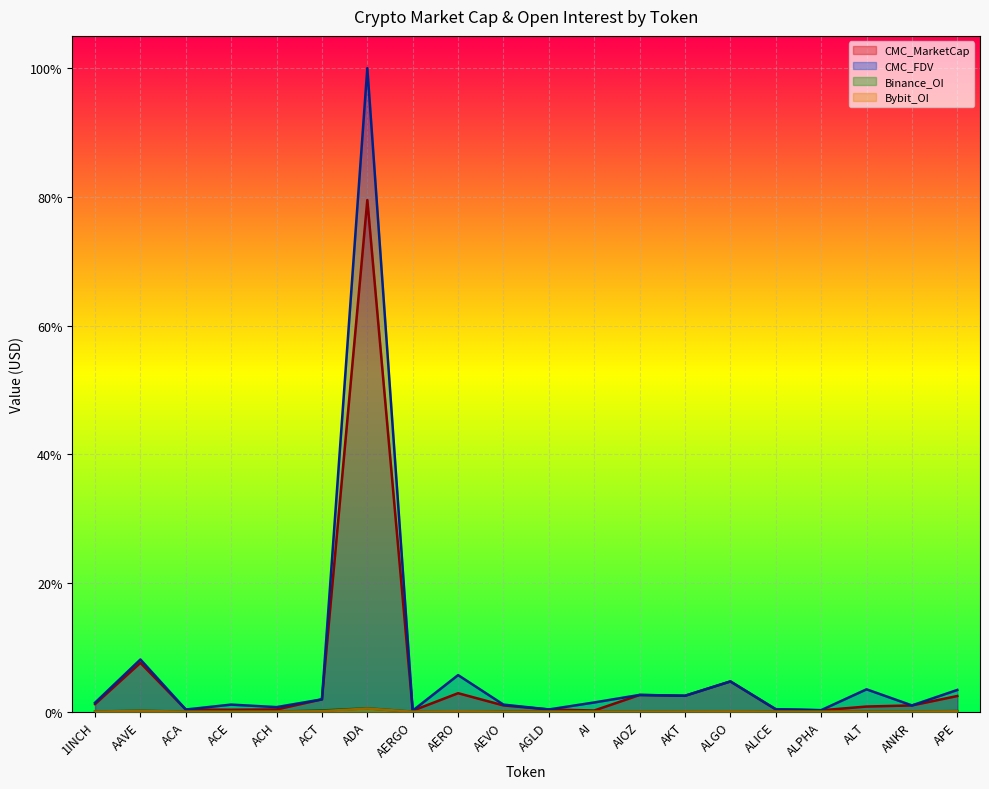

At which category does Binance_OI reach its first local peak?

AAVE